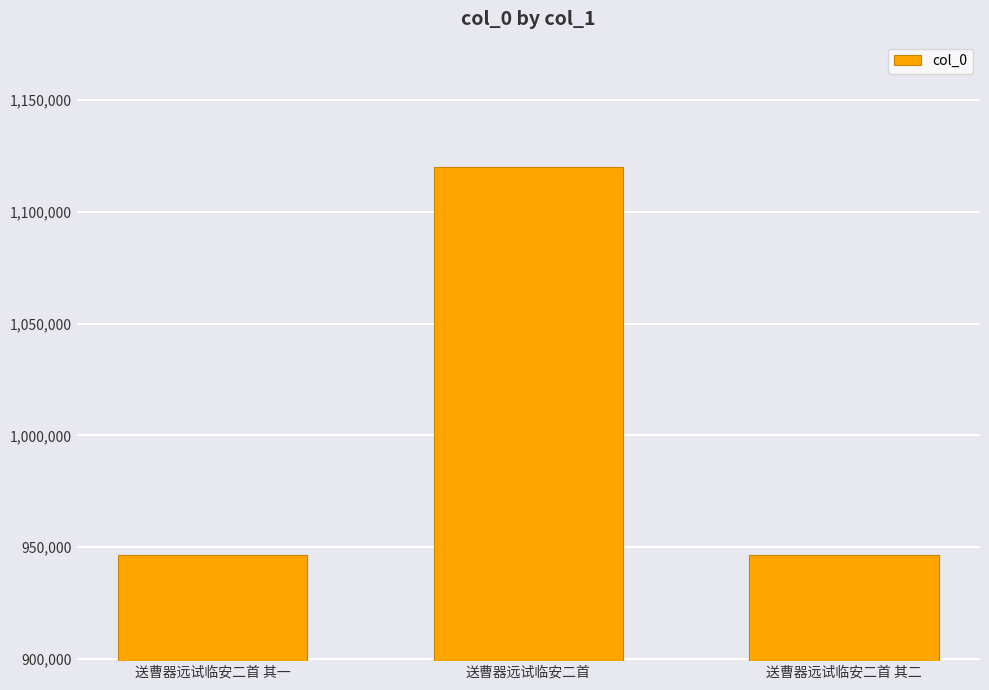

What is the ratio of the value at 送曹器远试临安二首 to the value at 送曹器远试临安二首 其一?

1.2